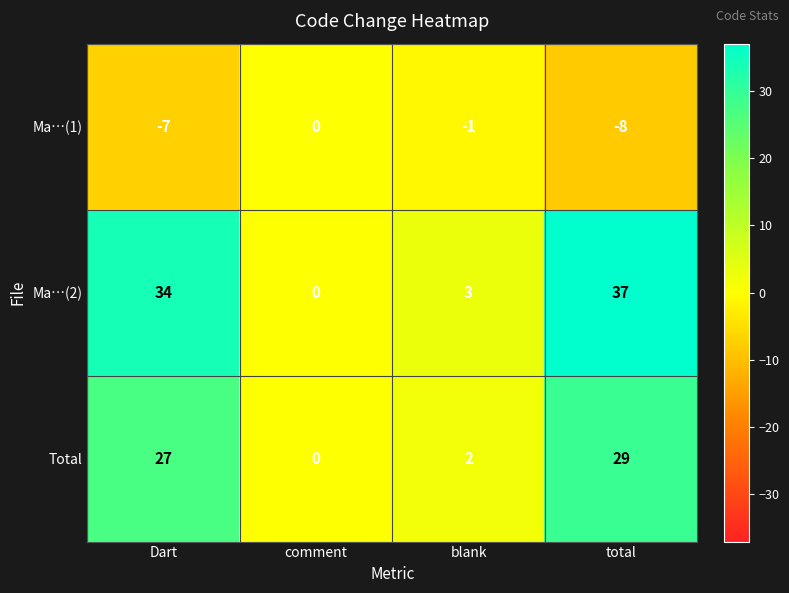

What is the difference between the Ma…(2) values at comment and total?

37